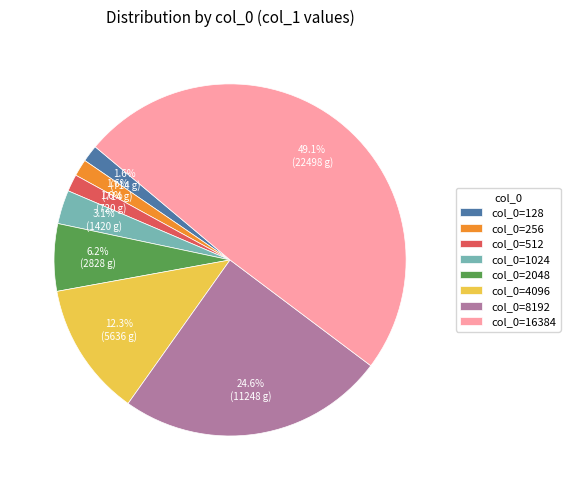

How many segments does this pie chart have?

8